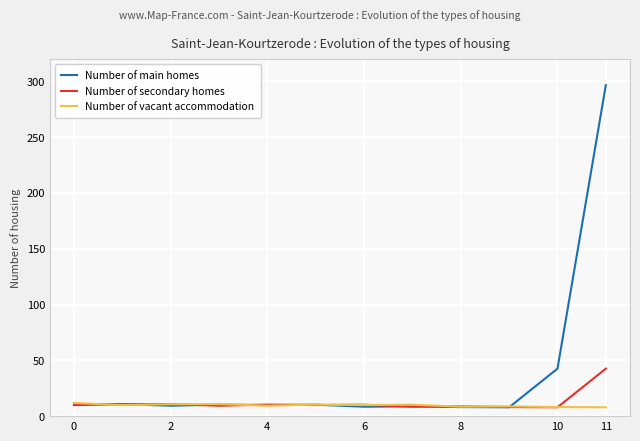

At how many categories does at least one series exceed 70?

1